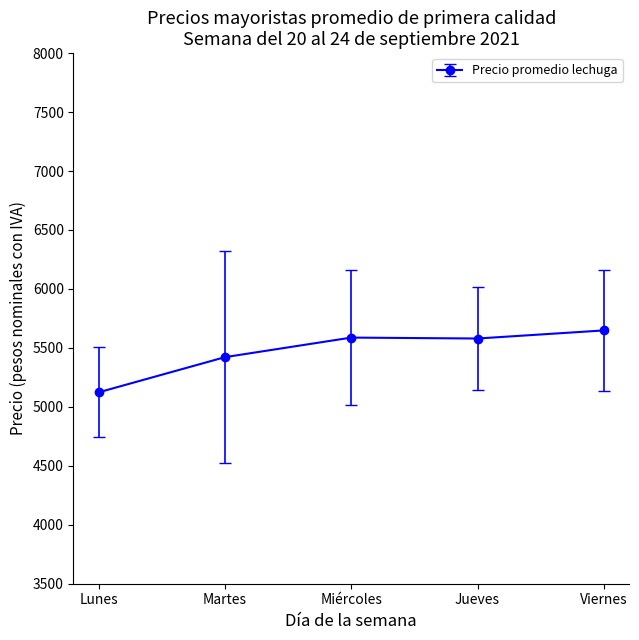

What is the change in value from Lunes to Jueves?

+456.2